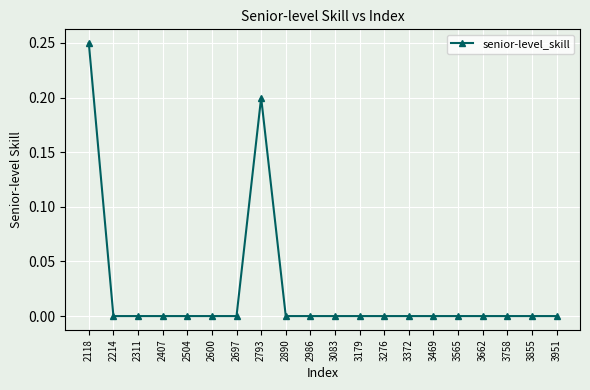

Does the chart have visible grid lines?

Yes